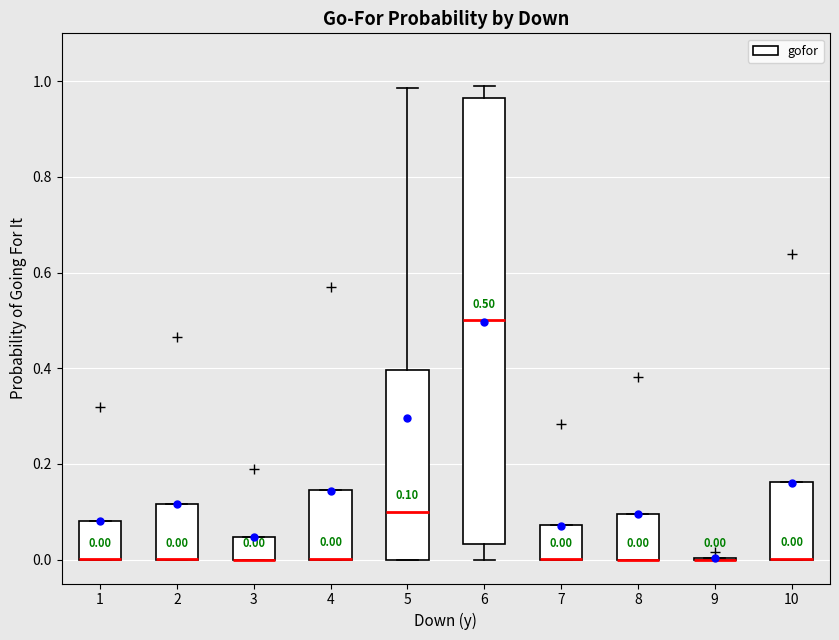

Which box is the tallest, from its lower edge to its upper edge?

6